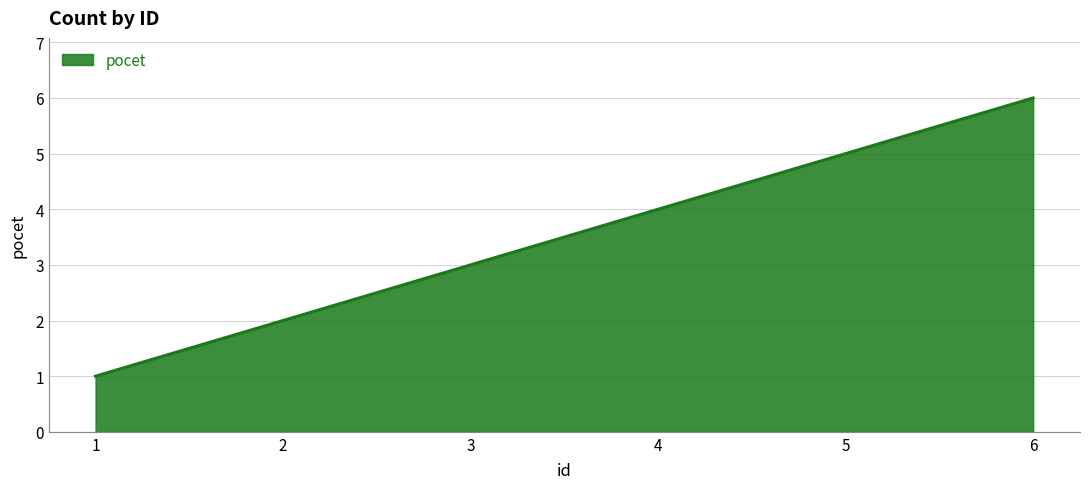

What is the difference between the maximum and minimum values?

5